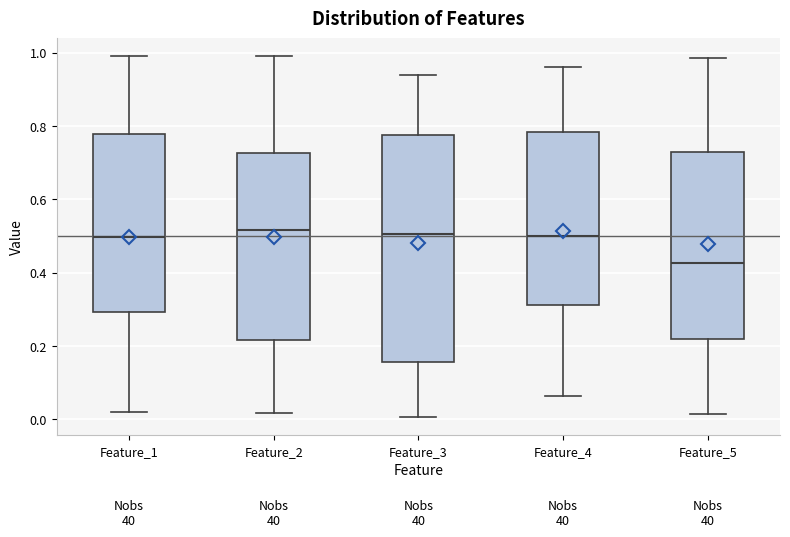

Where does the lower whisker of the box for Feature_5 end on the y-axis? The values are not printed on the chart, so give them approximately, as read against the axis.

0.02